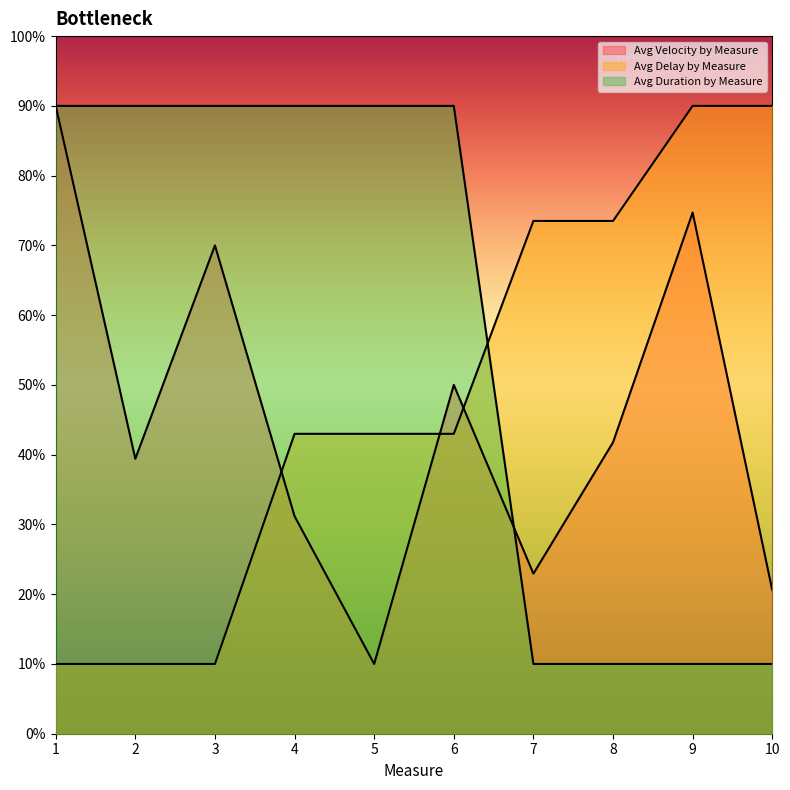

Reading left to right, extract all data points from this chart.

Avg Velocity by Measure: 90.0	39.4	70.0	31.2	10.0	50.0	22.9	41.8	74.7	20.6
Avg Delay by Measure: 10.0	10.0	10.0	43.0	43.0	43.0	73.5	73.5	90.0	90.0
Avg Duration by Measure: 90.0	90.0	90.0	90.0	90.0	90.0	10.0	10.0	10.0	10.0